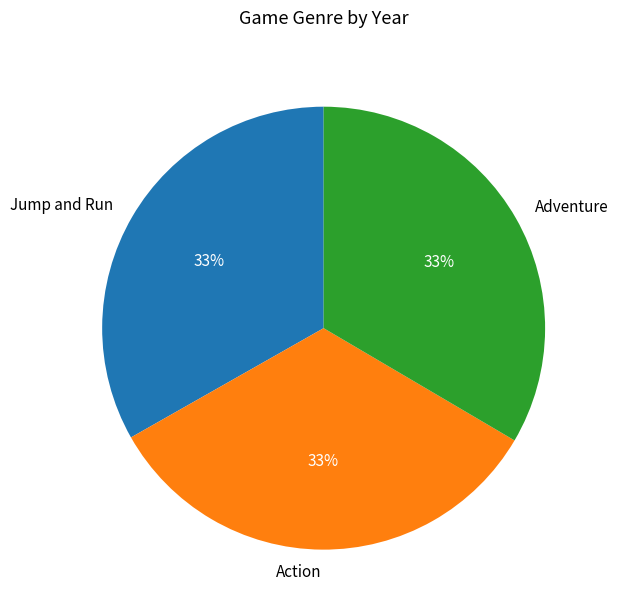

To the nearest percent, what percentage of the pie is Adventure?

33%